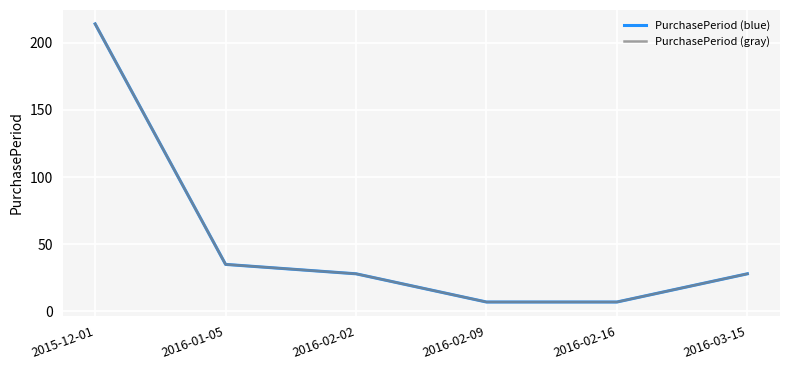

Between 2015-12-01 and 2016-02-09, which series saw the biggest shift?

PurchasePeriod (blue)